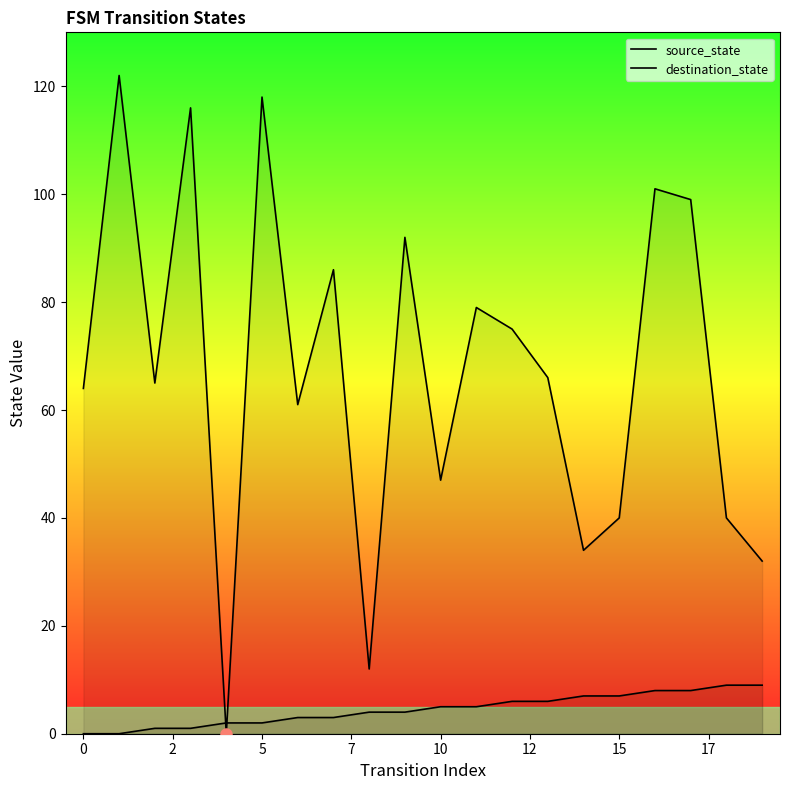

Reading right to left, what are all the values shown in this chart?

source_state: 9	9	8	8	7	7	6	6	5	5	4	4	3	3	2	2	1	1	0	0
destination_state: 32	40	99	101	40	34	66	75	79	47	92	12	86	61	118	0	116	65	122	64